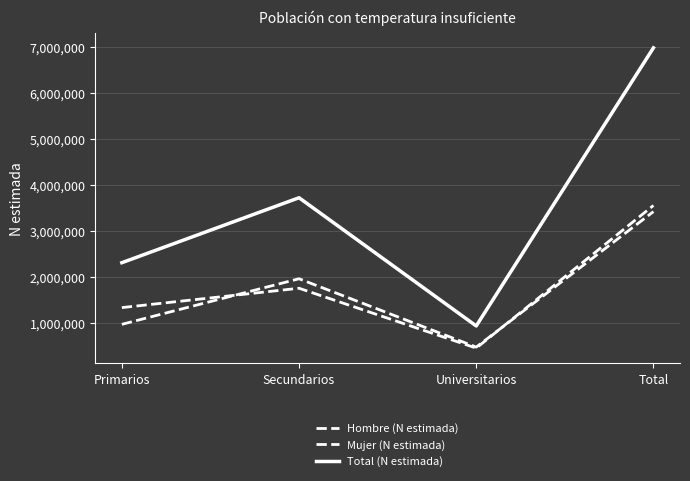

The value of Hombre (N estimada) at Universitarios is 831186. True or false?

False